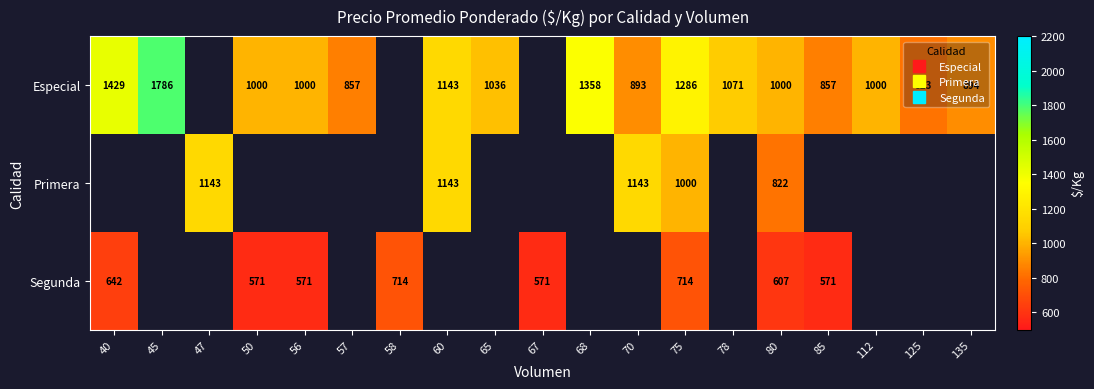

At how many categories does at least one series exceed 1525?

1